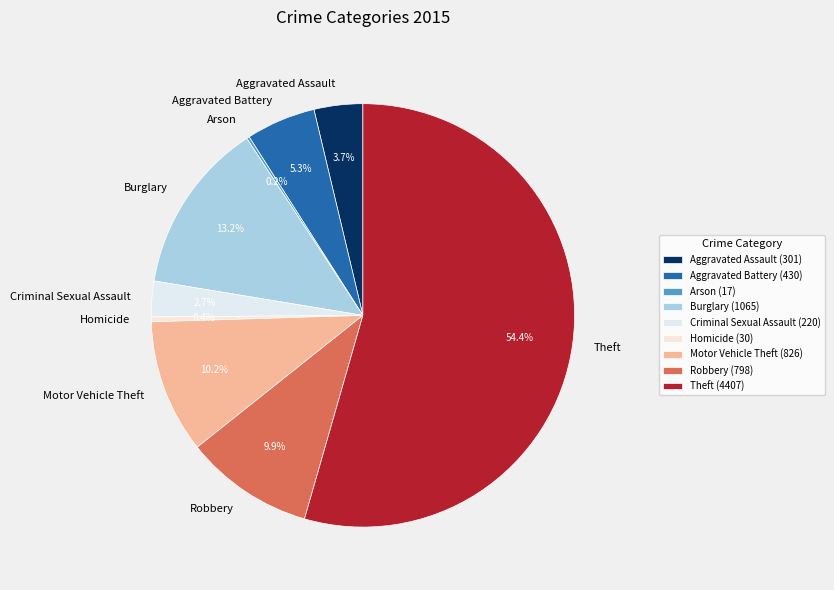

The Aggravated Battery slice represents 5% of the pie. True or false?

True